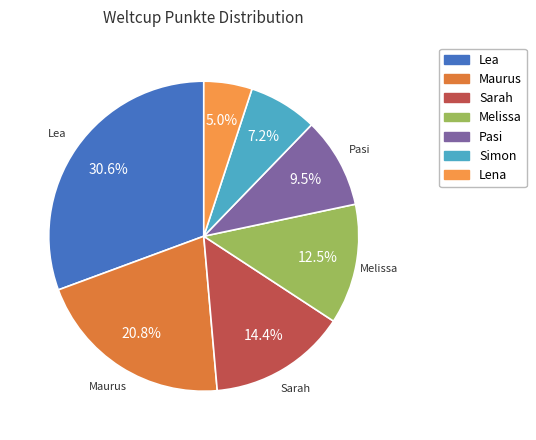

To the nearest percent, what portion does Lena represent?

5%